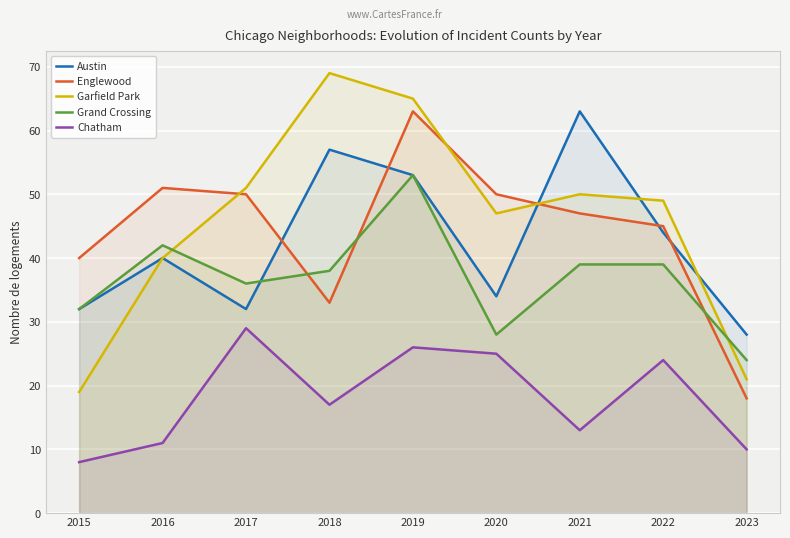

What is the difference between the second highest and second lowest values in the Chatham series?

16